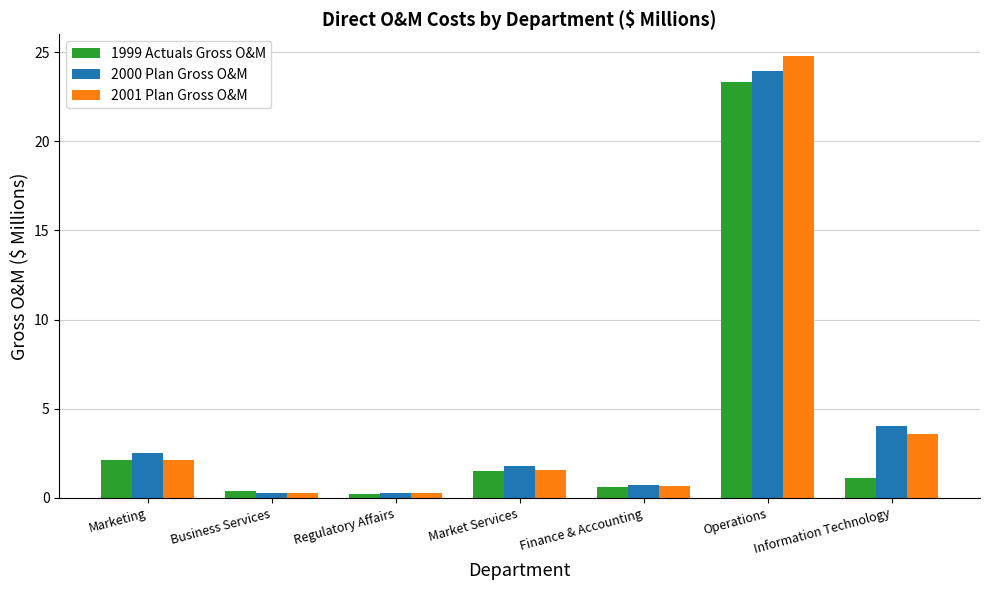

What is the label of the 1st bar from the left?

Marketing